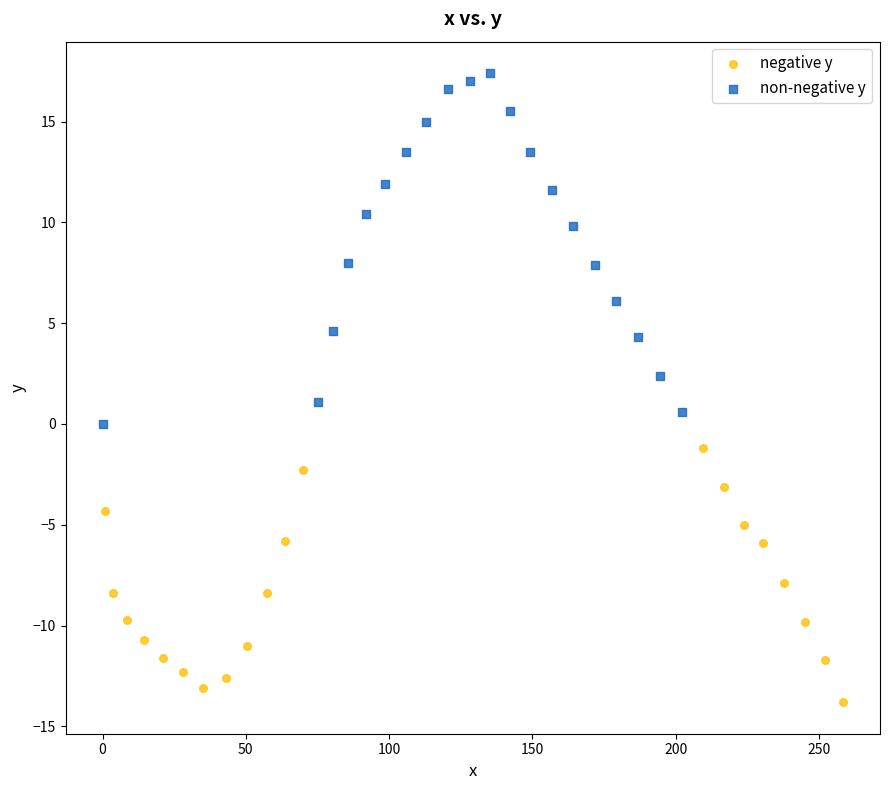

Which series reaches the maximum Y coordinate?

non-negative y